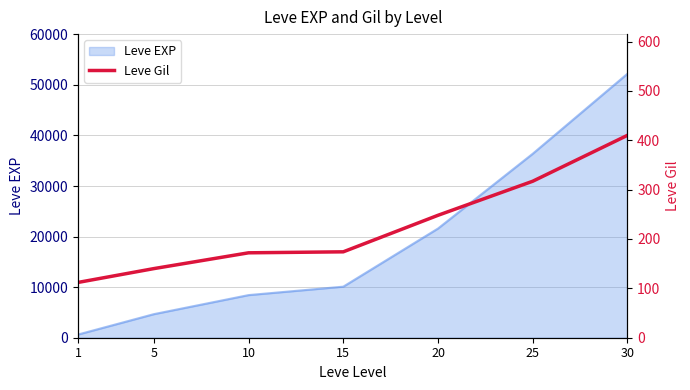

At which category does the chart reach its peak across all series?

30